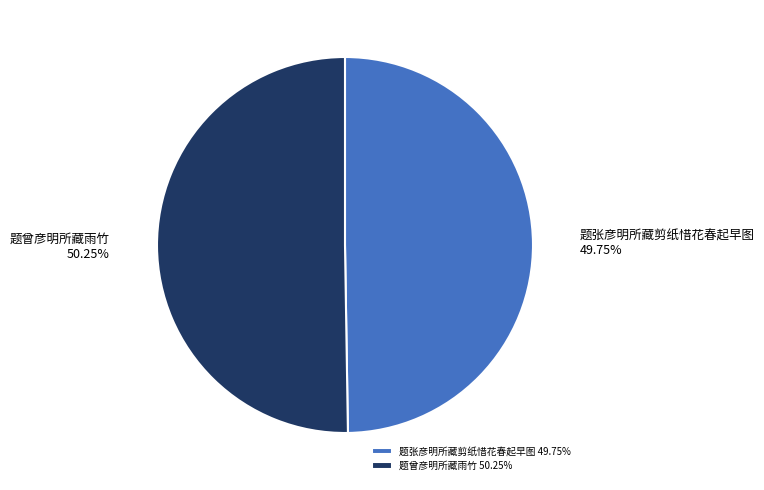

Does any single category account for the majority?

Yes